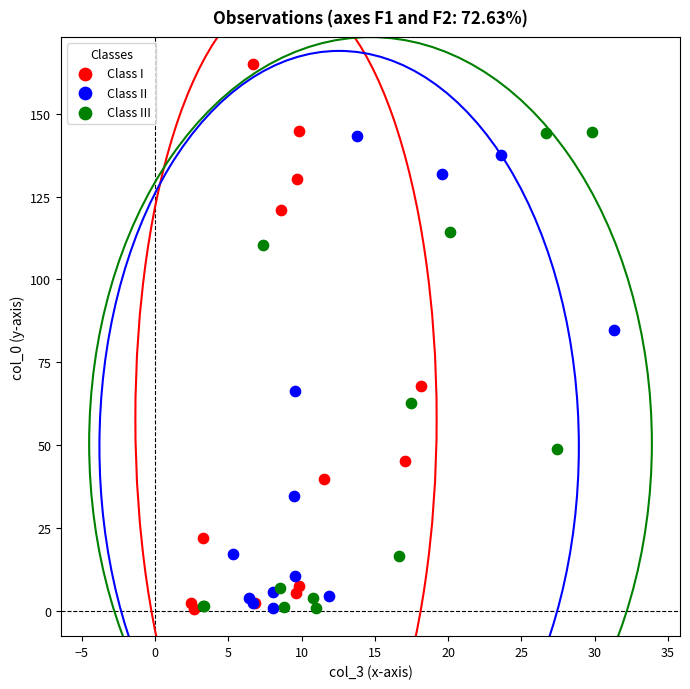

What are all the series names shown in the legend?

Class I, Class II, Class III